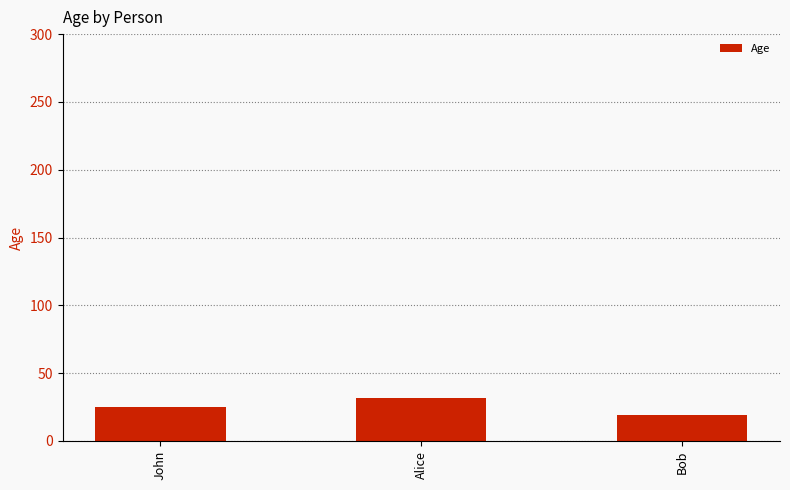

Approximately how many times larger is the value at John compared to Bob?

1.3